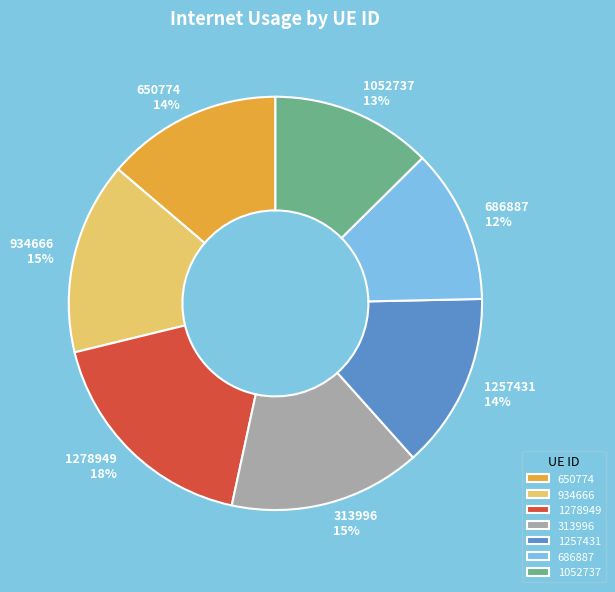

Combined, do 686887 and 1052737 account for over 50%?

No